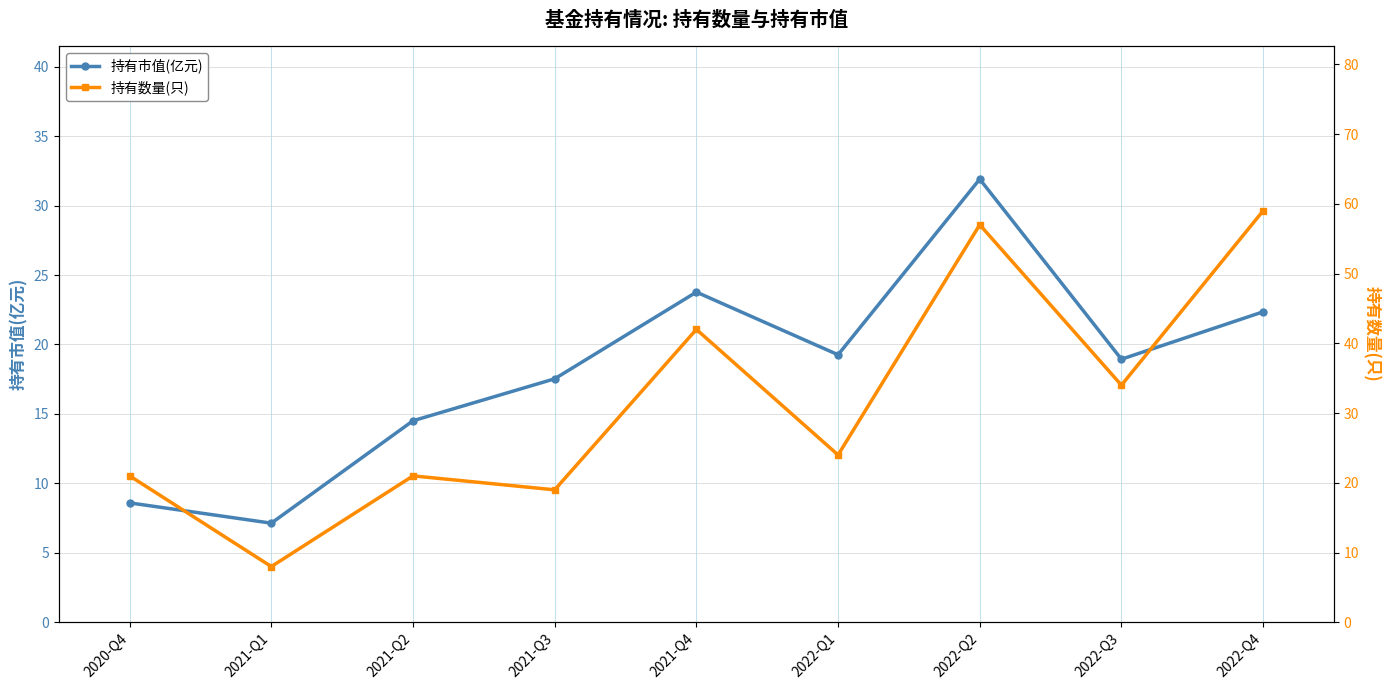

How many distinct data groups are displayed?

2